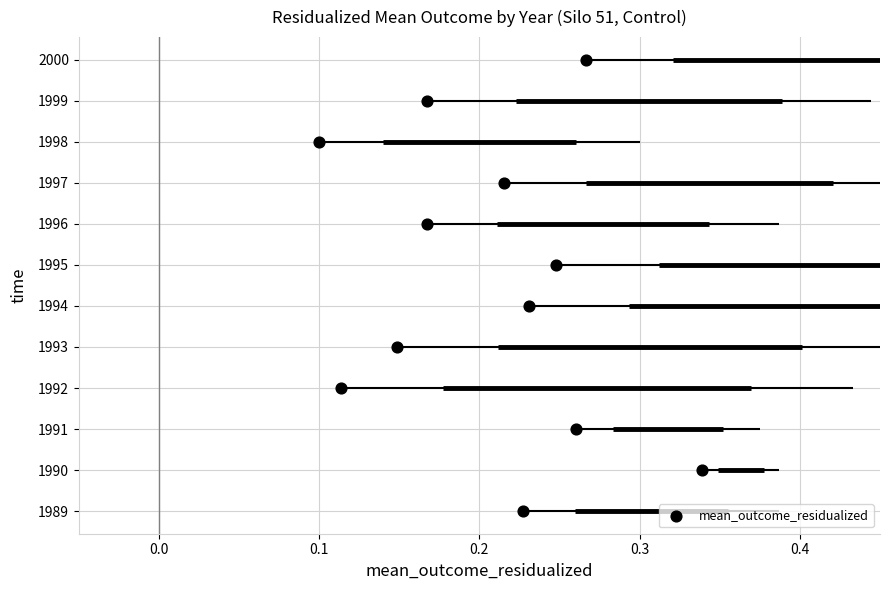

What is the range of Y values (max minus min)?

11